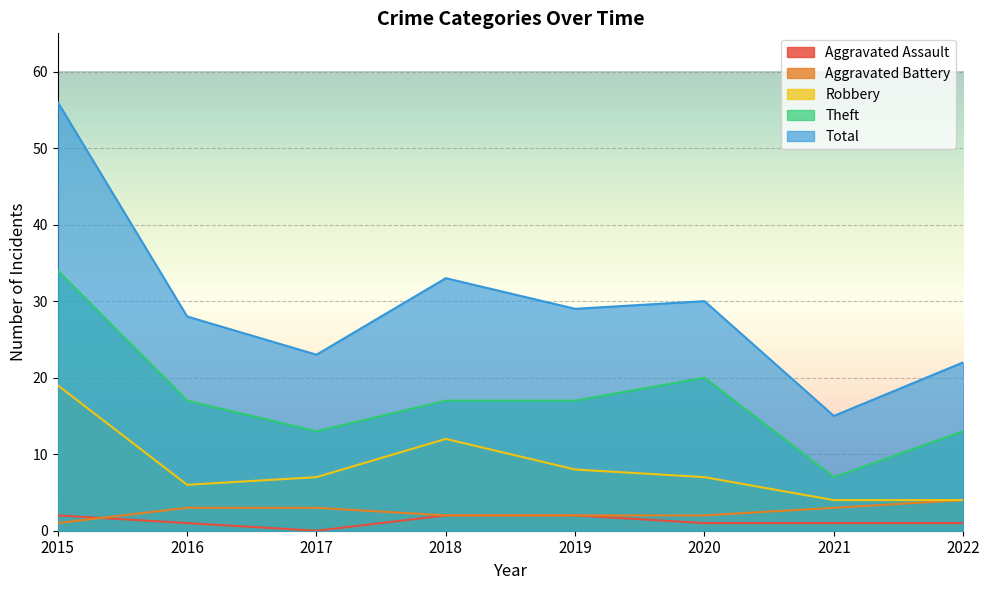

Count the Aggravated Battery values in the range 2 to 3.

6